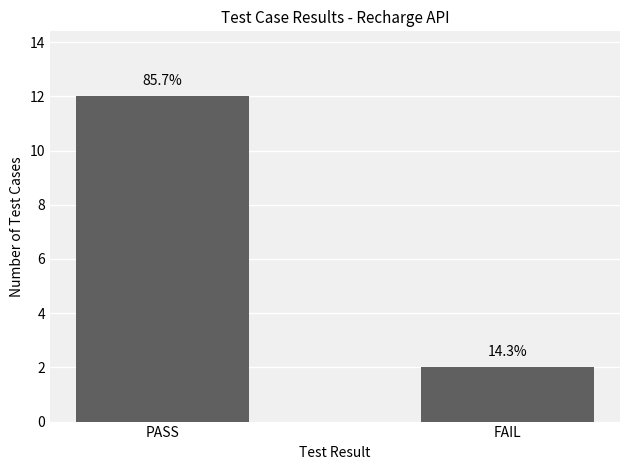

The value at FAIL is 1. True or false?

False